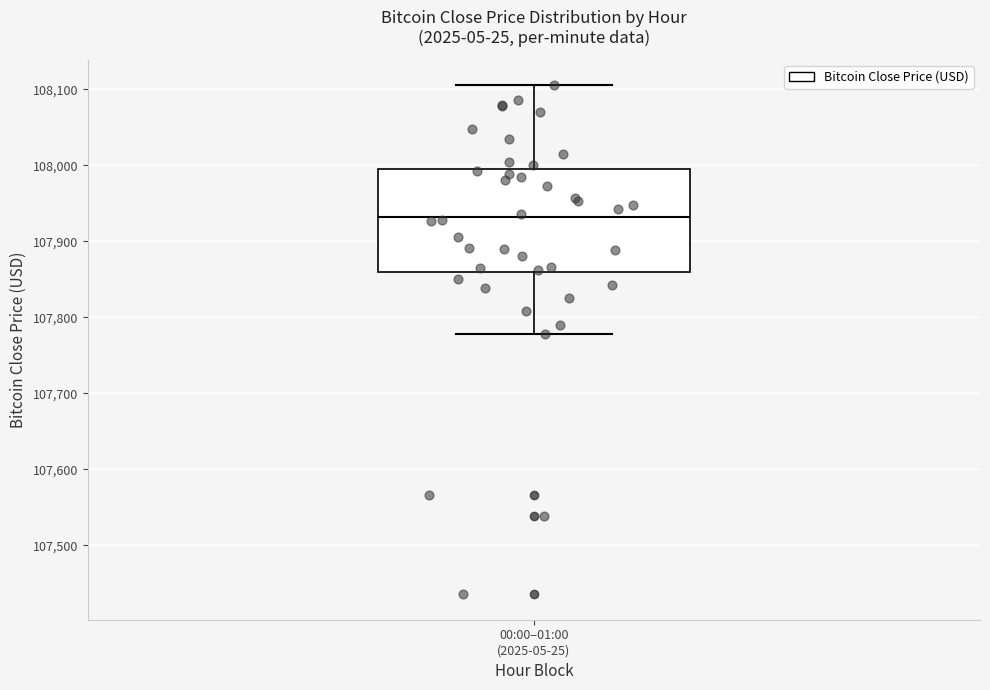

Read this box plot against the y-axis: the position of the median line, the range covered by the box, and the ends of both whiskers. The values are not printed on the chart, so give them approximately, as read against the axis.

median 107930, box 107860 to 107990, whiskers 107780 to 108110